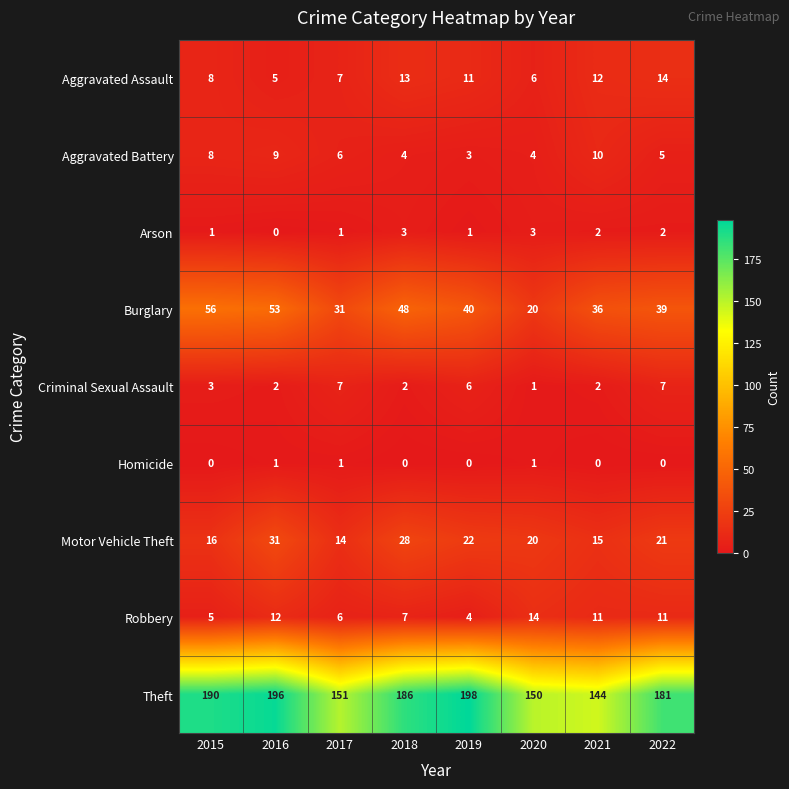

Which series has the largest total across all categories?

Theft